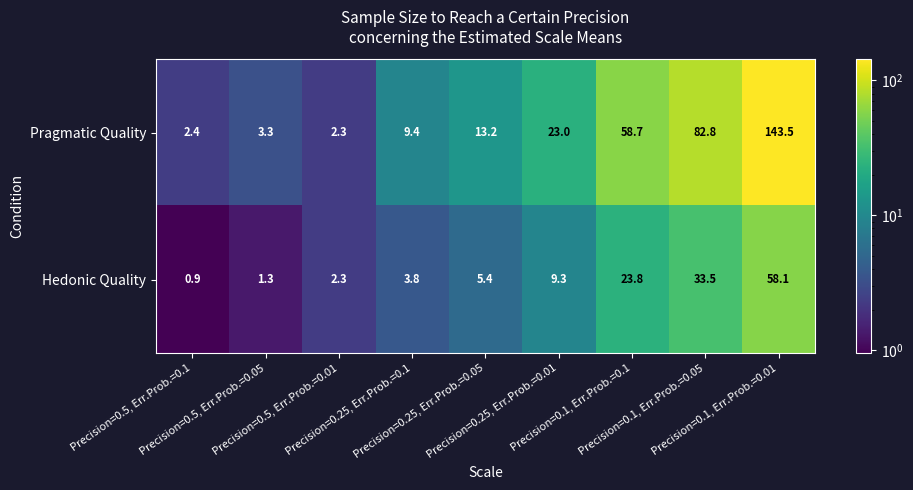

Which series has the largest total across all categories?

Pragmatic Quality